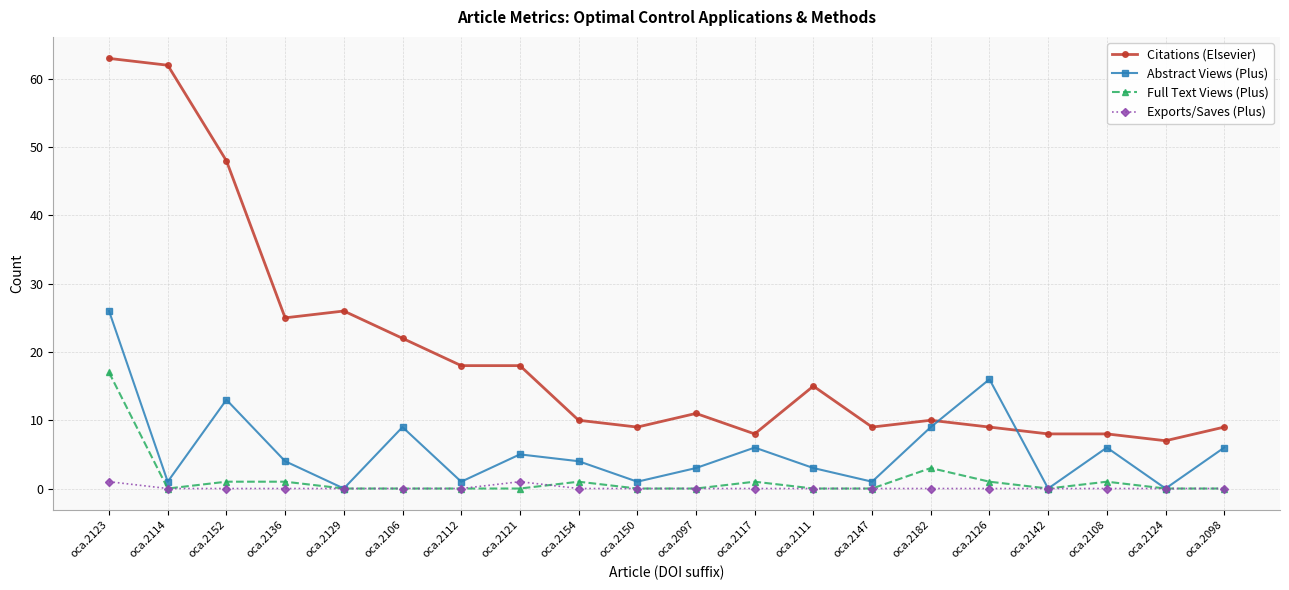

What is the label of the 17th point from the left?

oca.2142